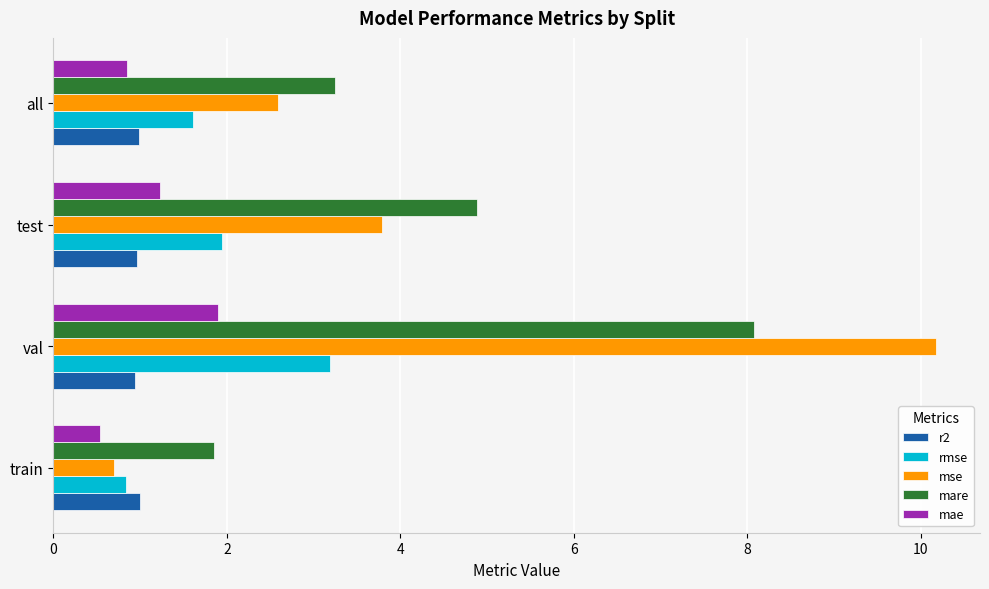

The value of mae at val is 3.3. True or false?

False